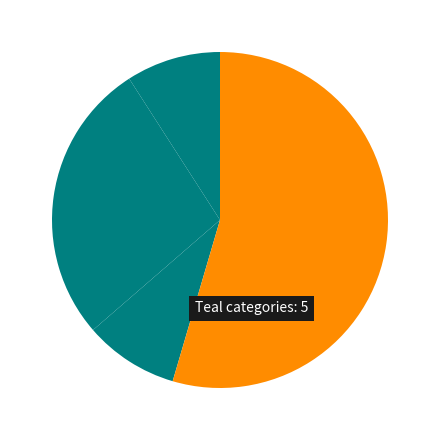

Rank the categories by value from highest to lowest.

Robbery, Aggravated Battery, Aggravated Assault, Criminal Sexual Assault